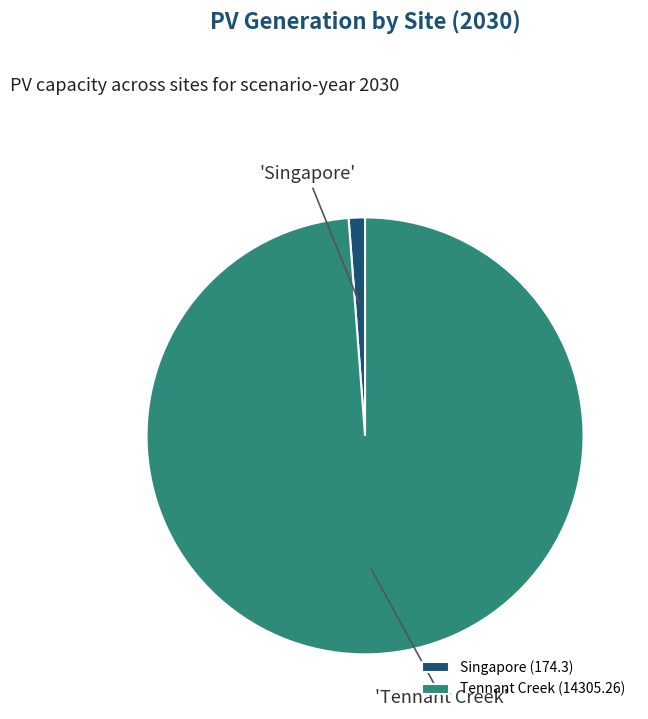

Does Tennant Creek (14305.26) account for over 50% of the chart?

Yes